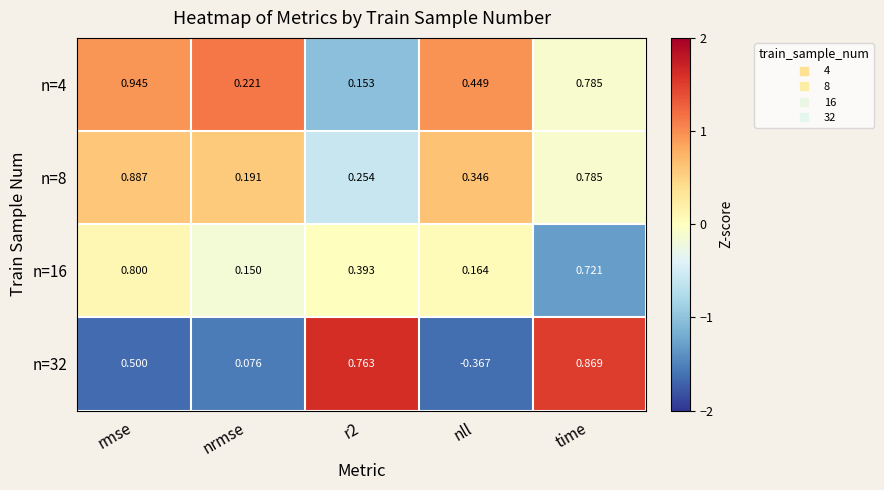

Which series changed the most between r2 and nll?

n=32